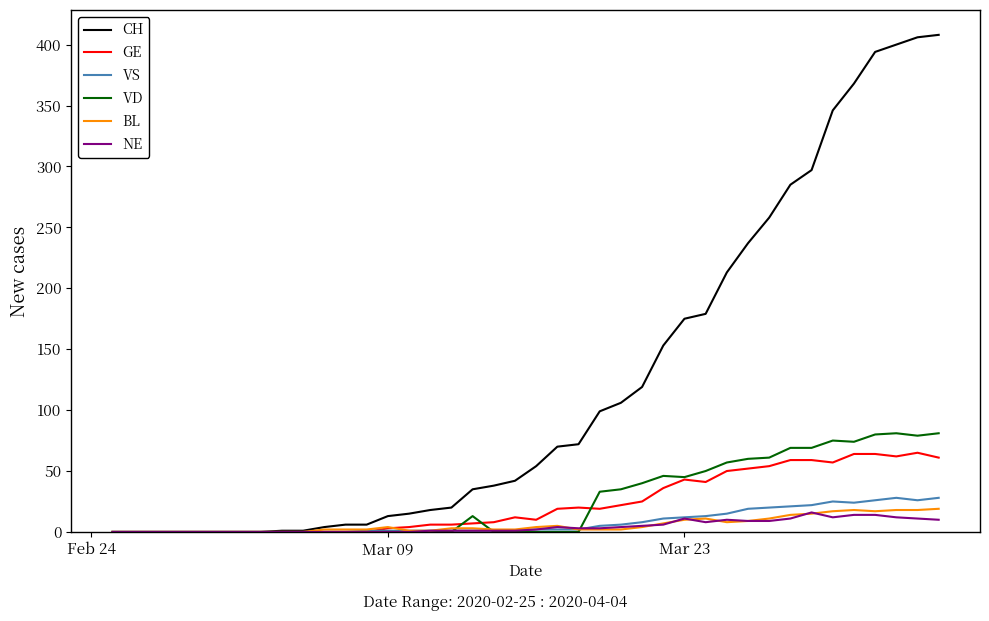

What is the maximum value shown in the chart?

408